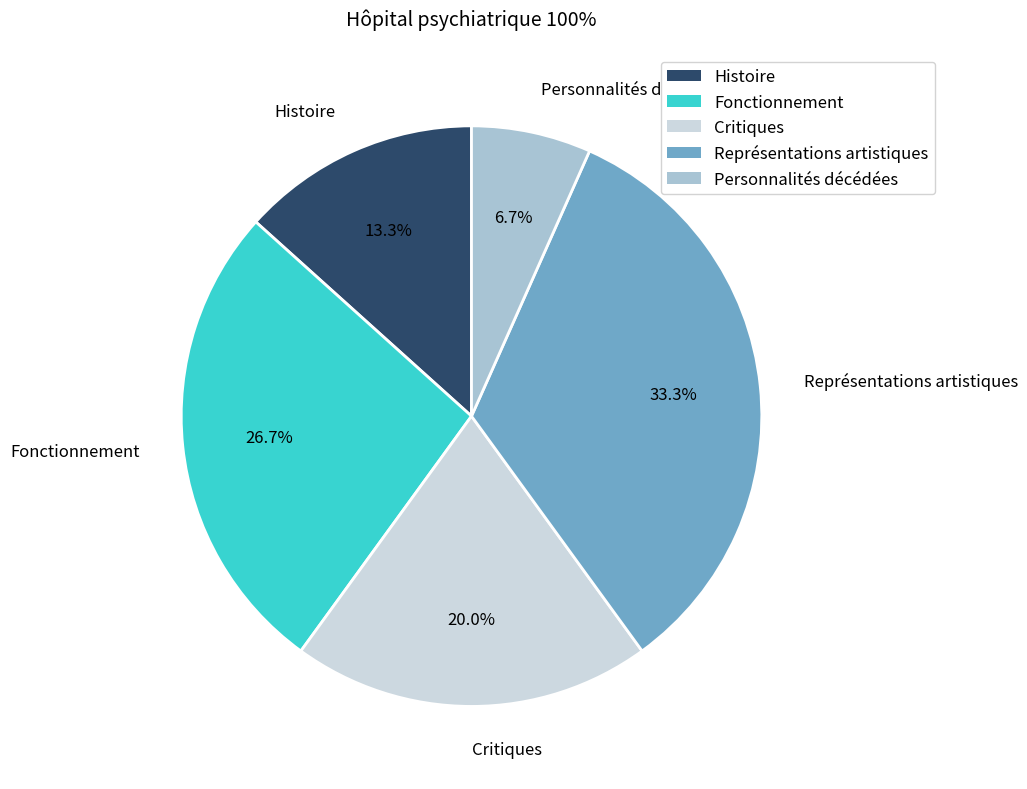

What percentage do Fonctionnement and Représentations artistiques together represent?

60.0%